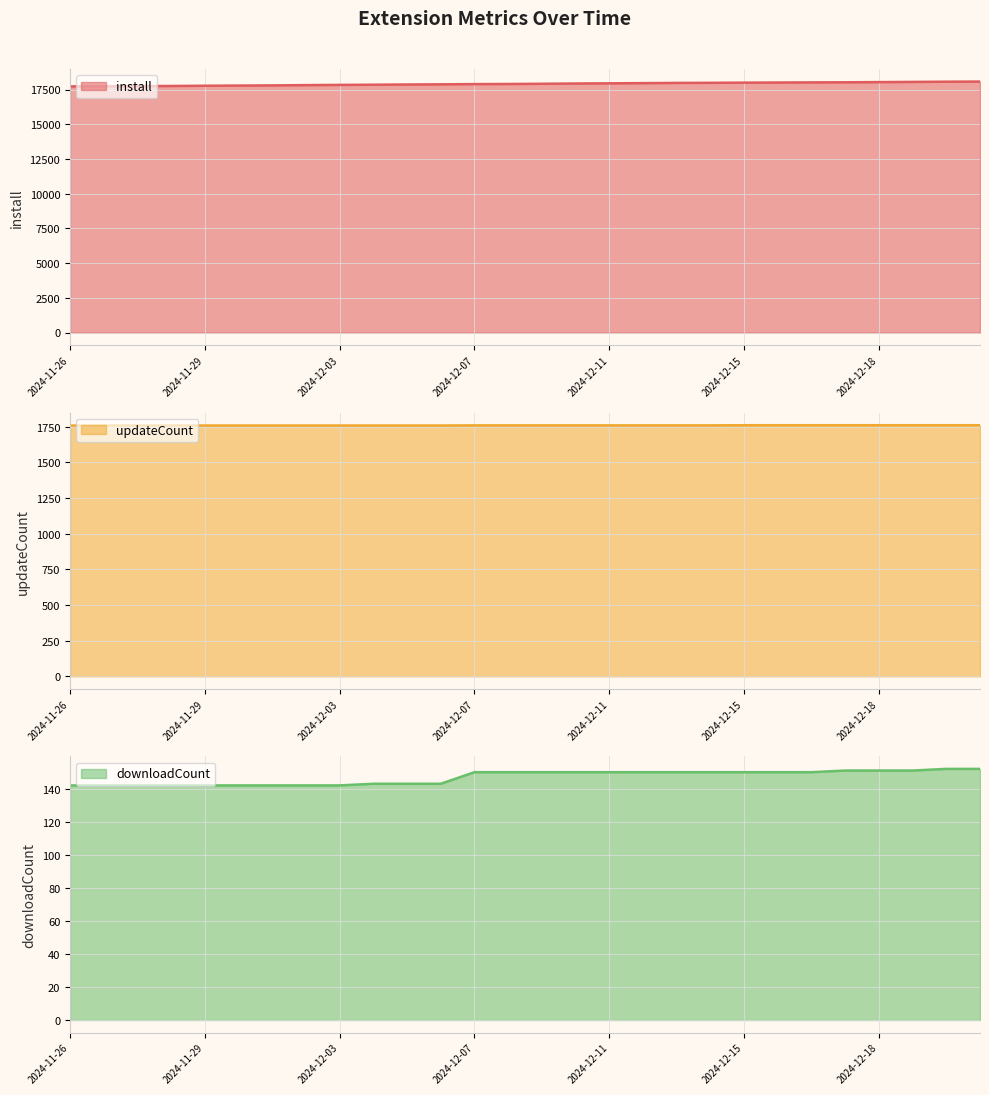

How many lines are shown in the chart?

3